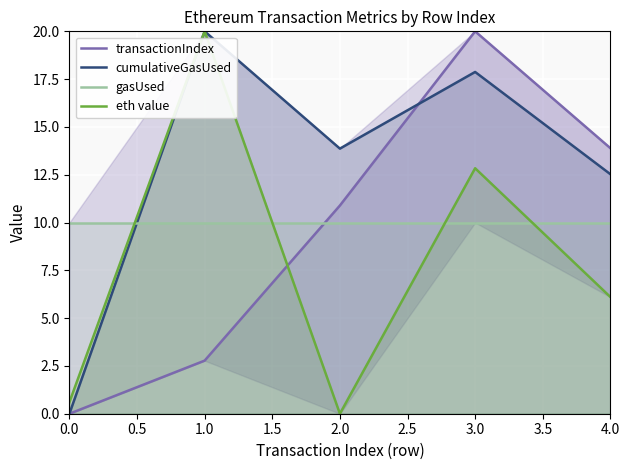

True or false: transactionIndex has more than 2 interior local peaks.

False